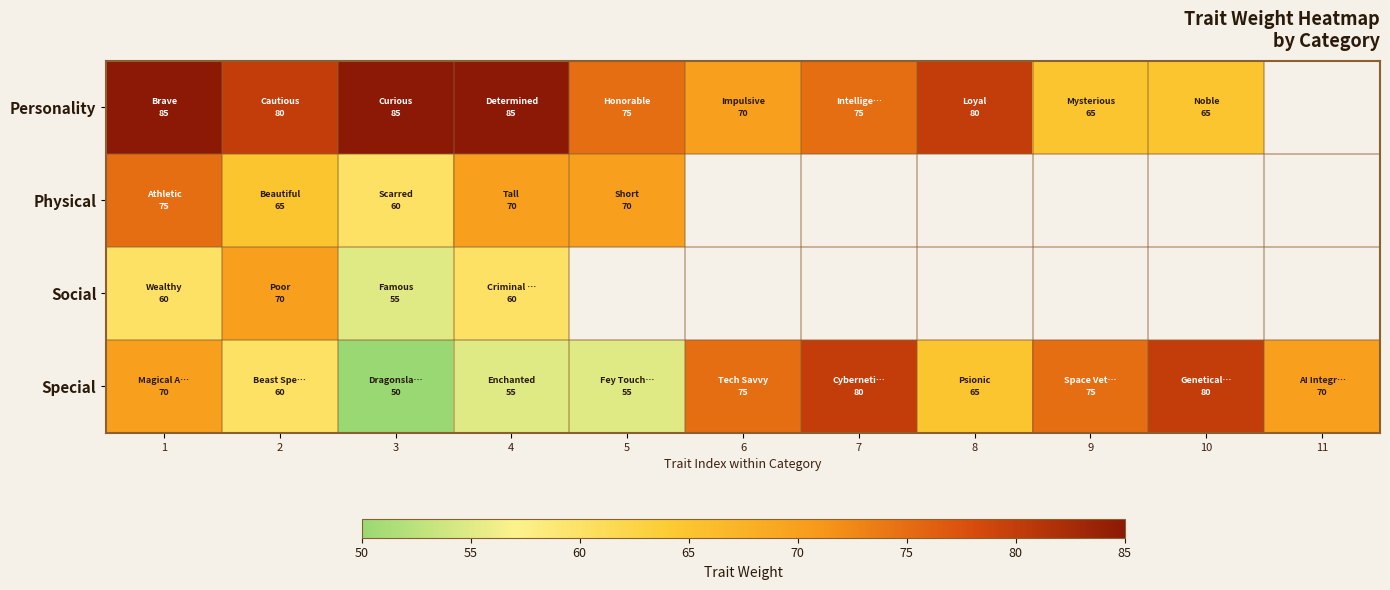

How many distinct data groups are displayed?

4